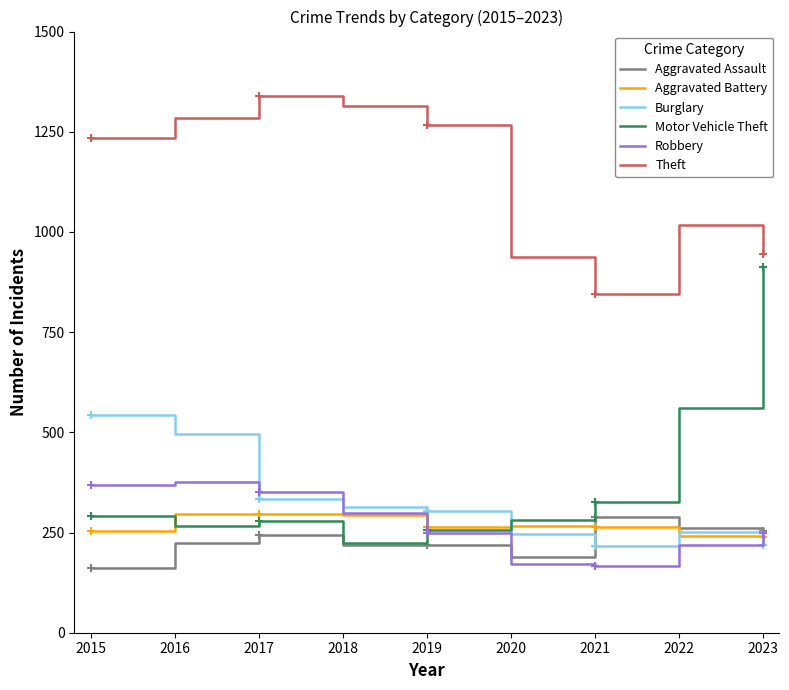

Which label corresponds to the largest value in the chart?

2017